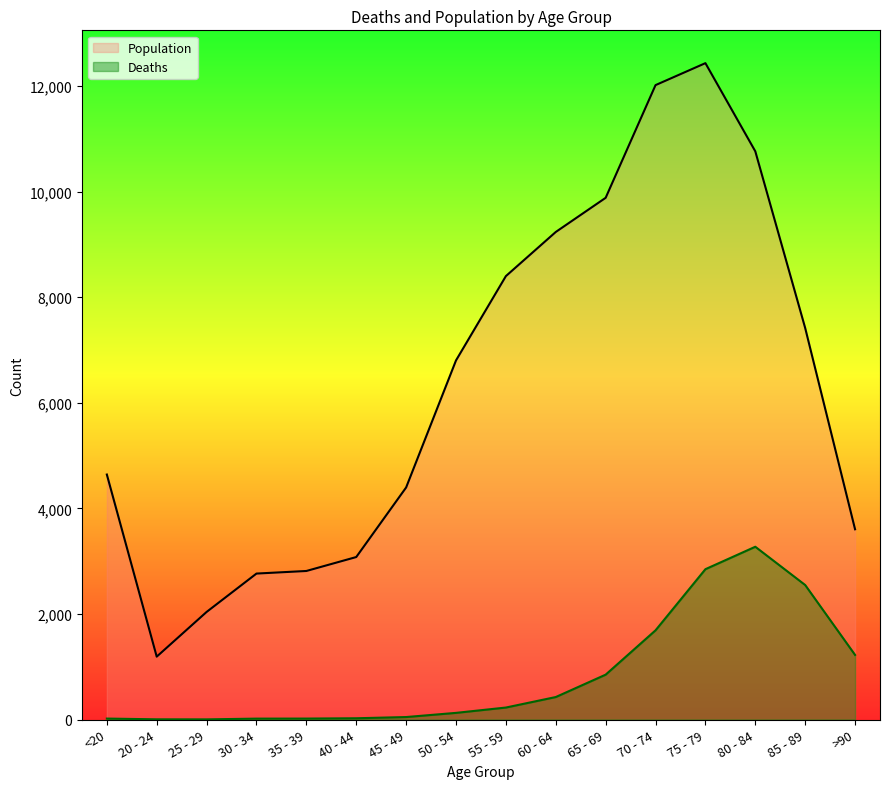

Count the number of data series in this chart.

2